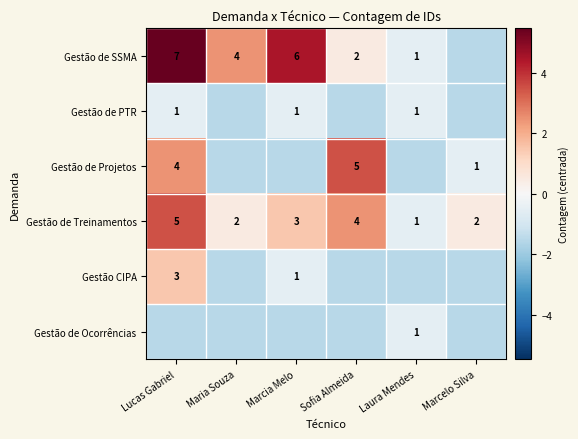

Where does the Gestão de Treinamentos series first go above 3?

Lucas Gabriel